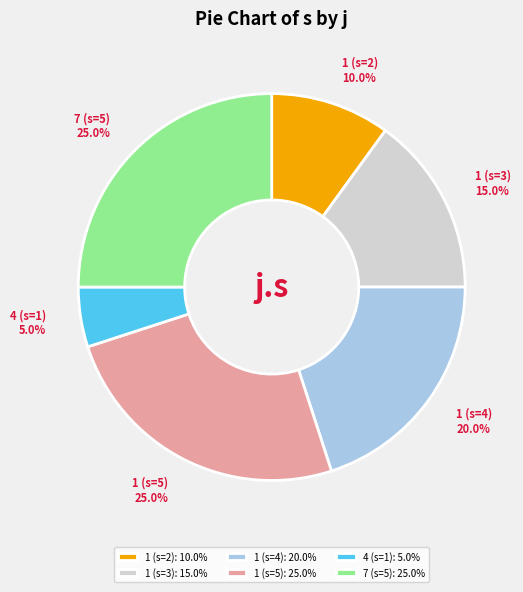

What percentage do 1 (s=4) and 1 (s=3) together represent?

35.0%